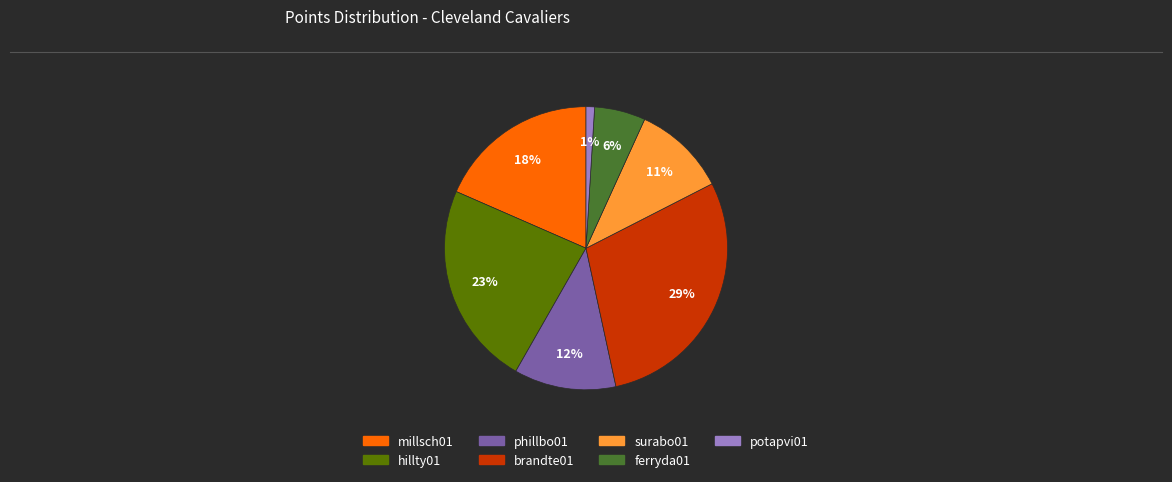

Do brandte01 and phillbo01 together represent more than half of the pie?

No